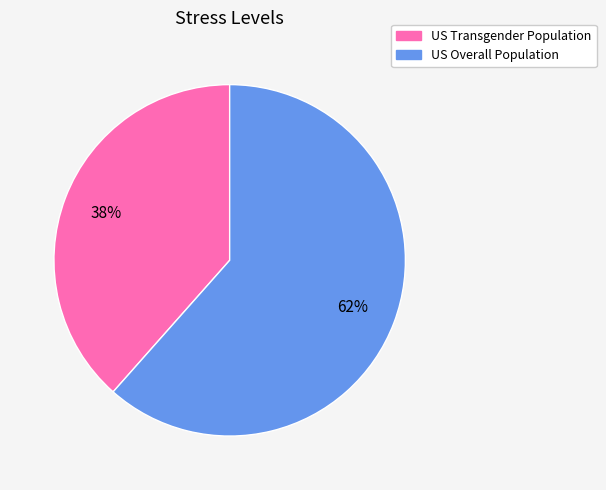

The US Transgender Population slice represents 29% of the pie. True or false?

False